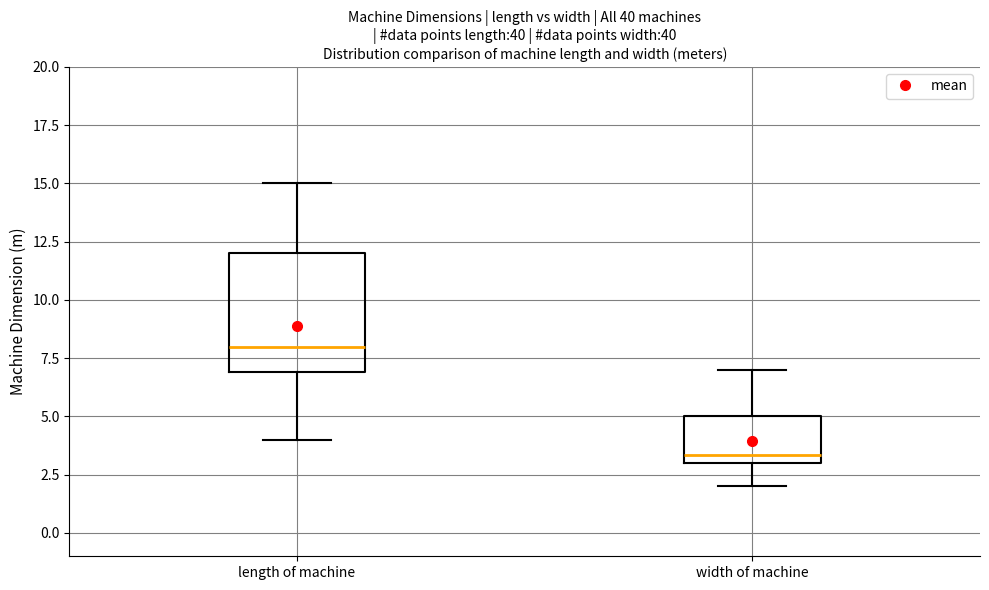

Comparing the boxes themselves (not the whiskers), which one is the tallest?

length of machine